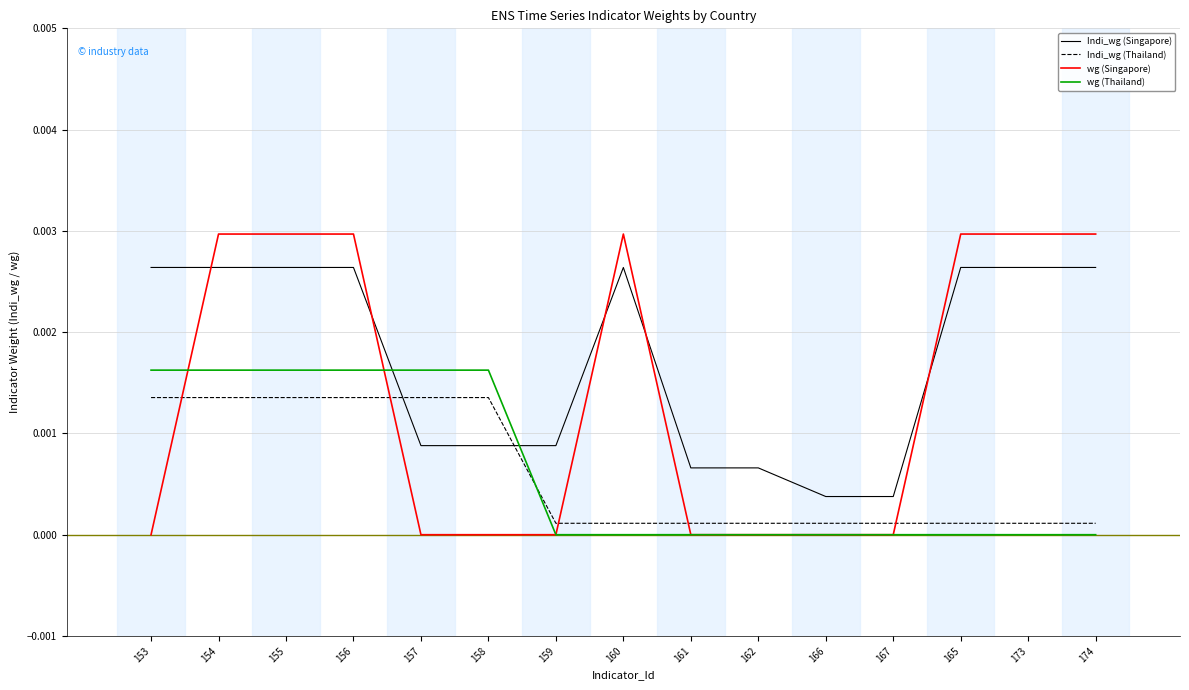

Which series has the widest spread of values?

wg (Singapore)